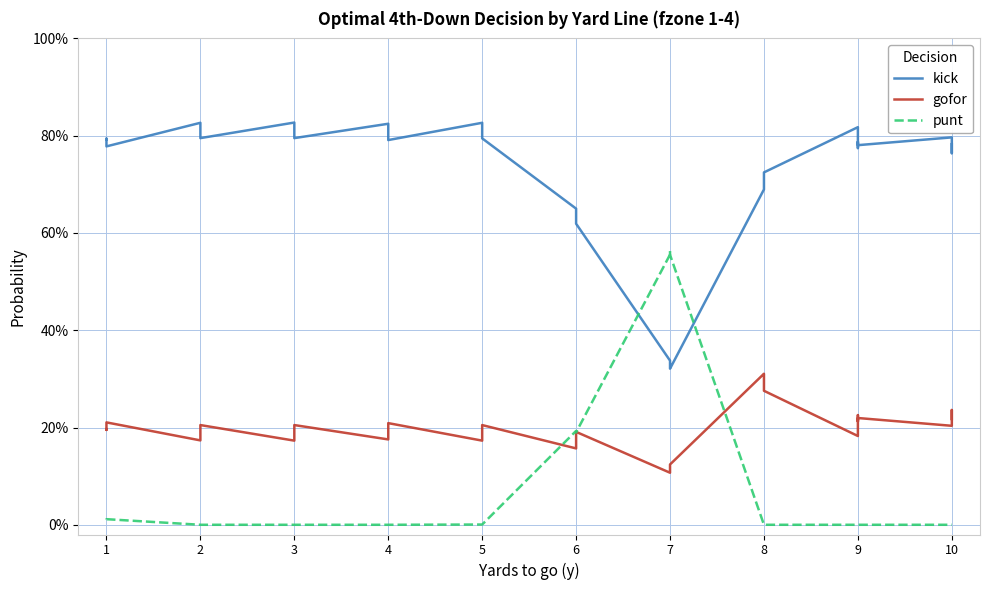

What is the difference between the maximum and minimum values in the gofor series?

0.2